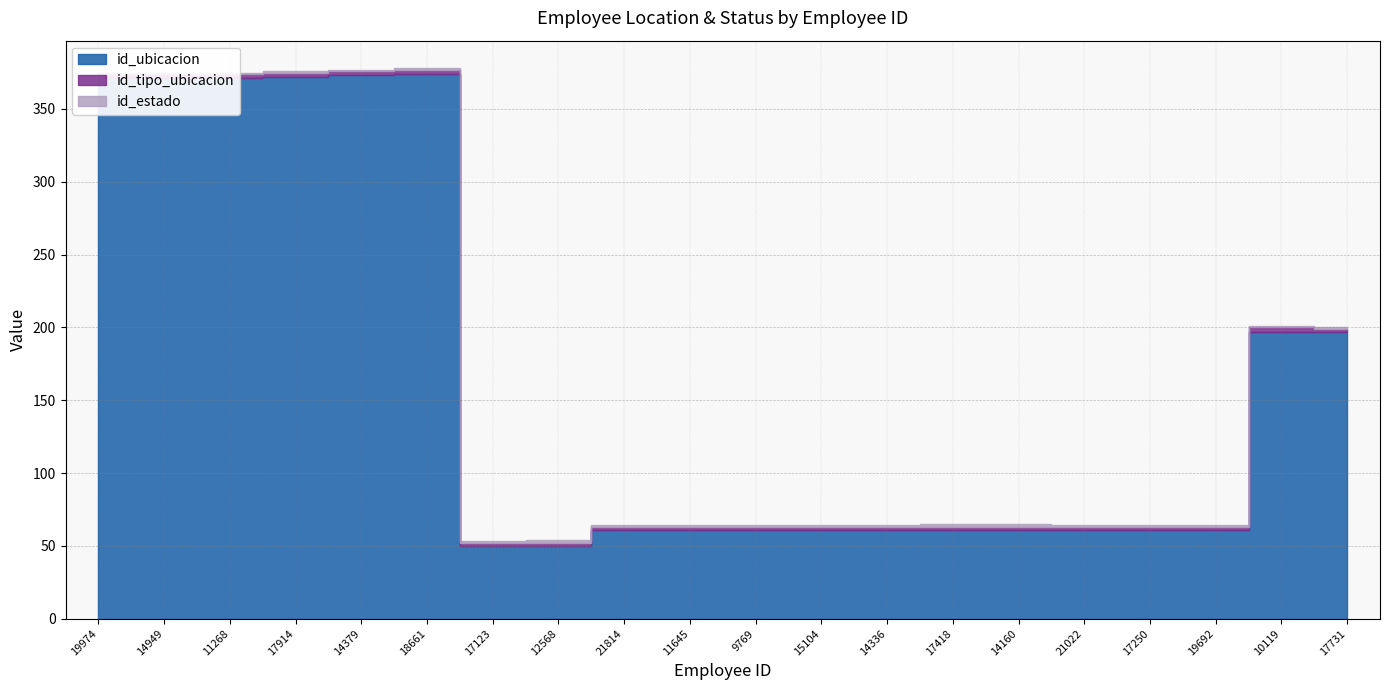

What is the maximum value for id_ubicacion?

374